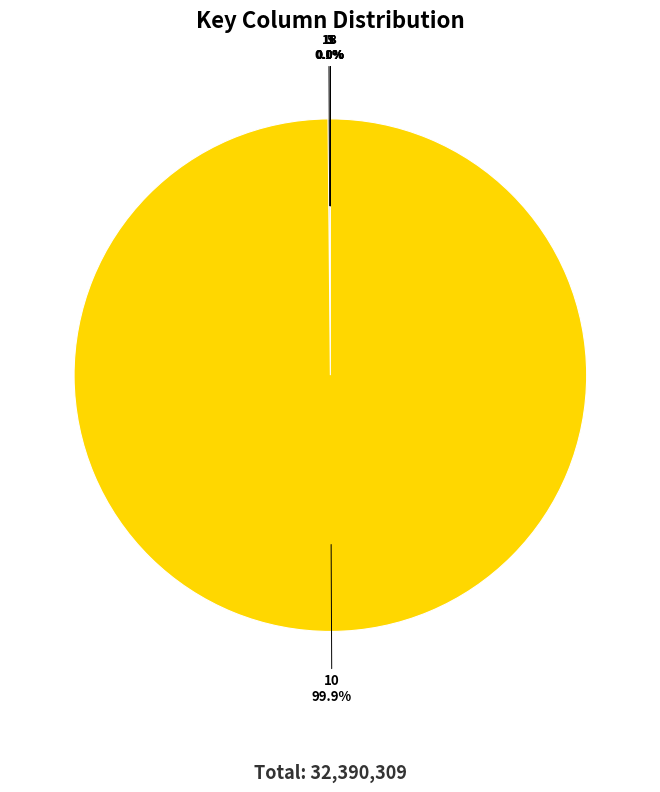

Is there any slice that represents more than half of the pie?

Yes